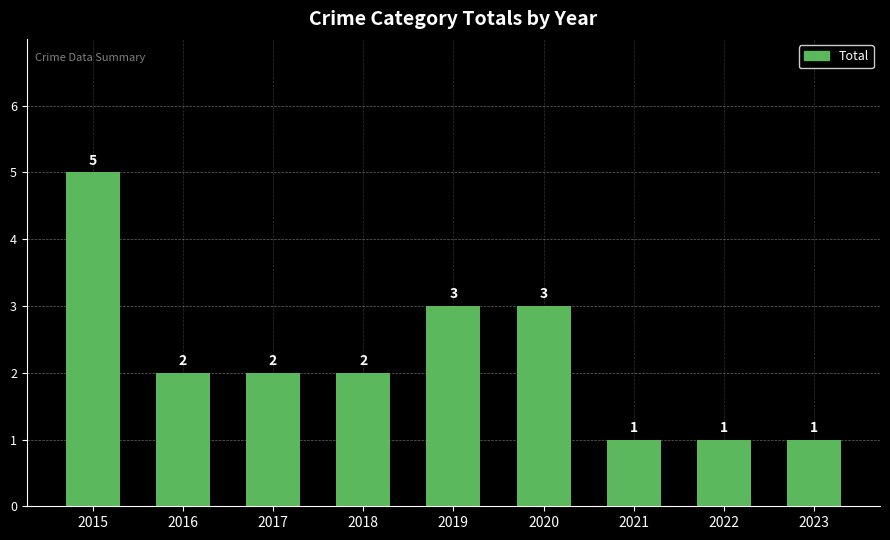

What is the value of the 6th bar from the left?

3